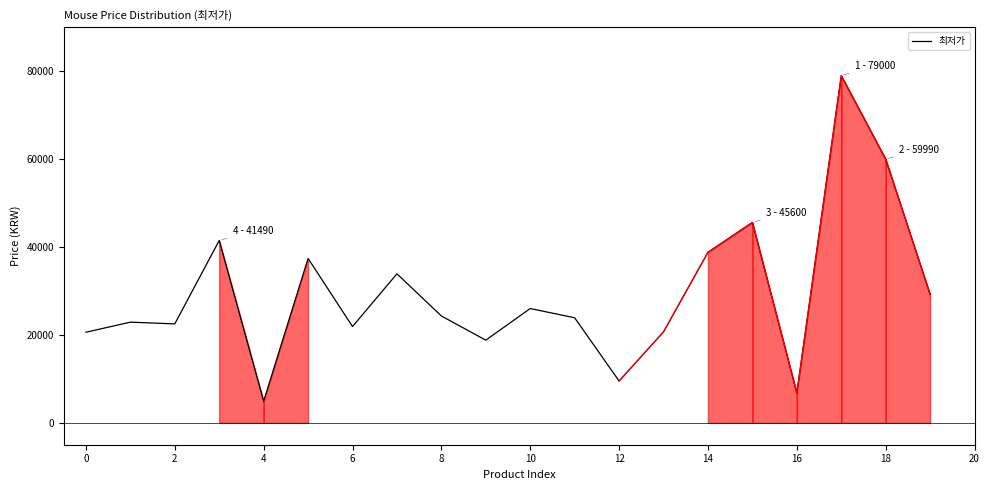

True or false: 최저가 has a value of 20600 at 0.

True